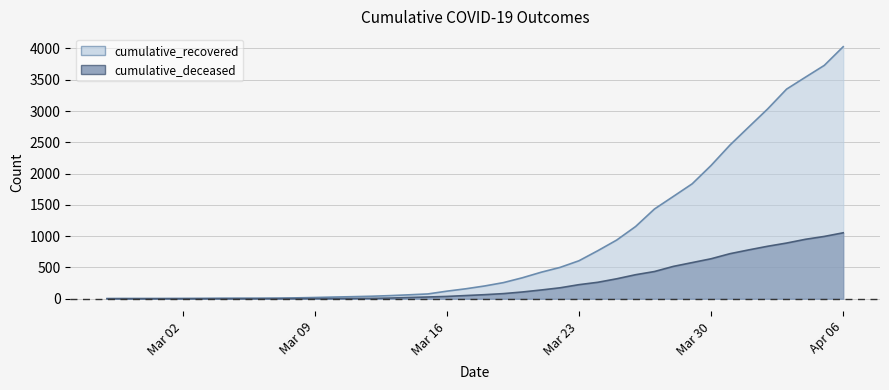

Is it true that cumulative_recovered equals 101 at 2020-03-21?

False